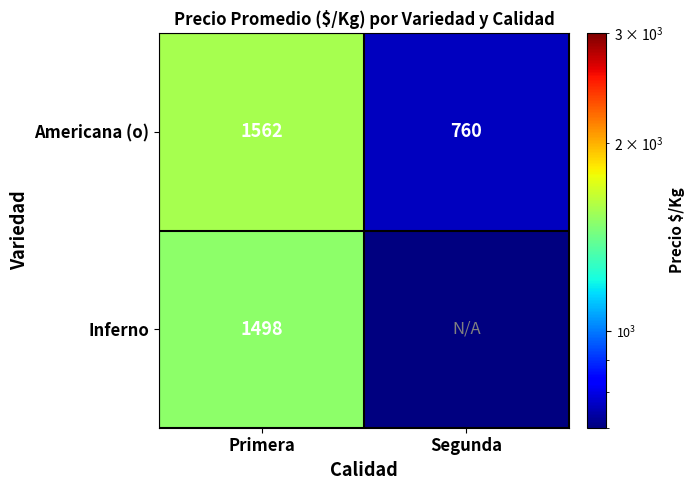

How many data points in Americana (o) are less than 1562?

1